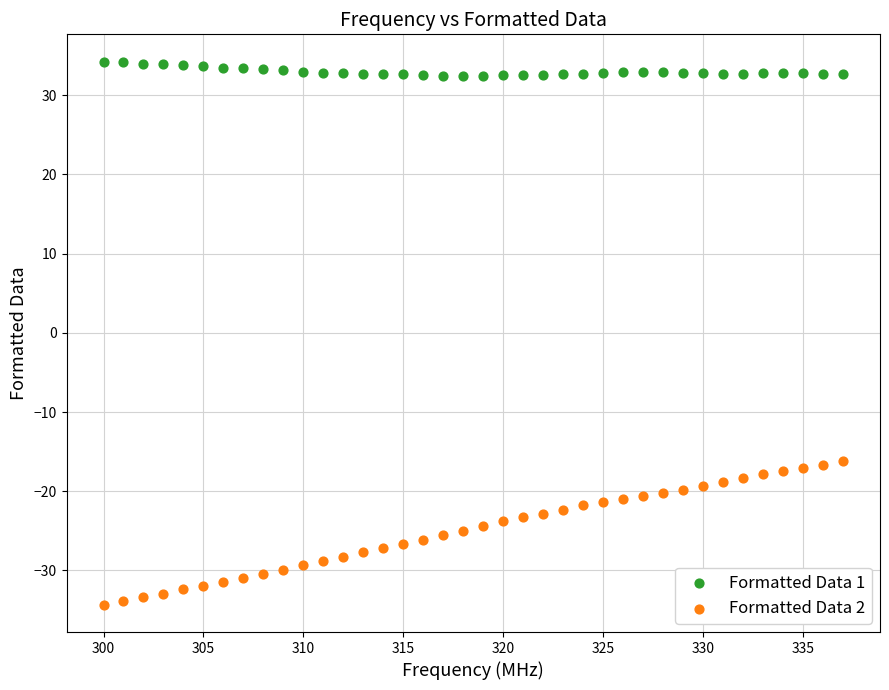

Which series contains the lowest Y value?

Formatted Data 2